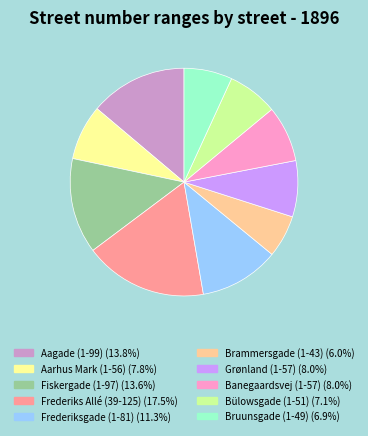

Count the number of slices in the pie.

10